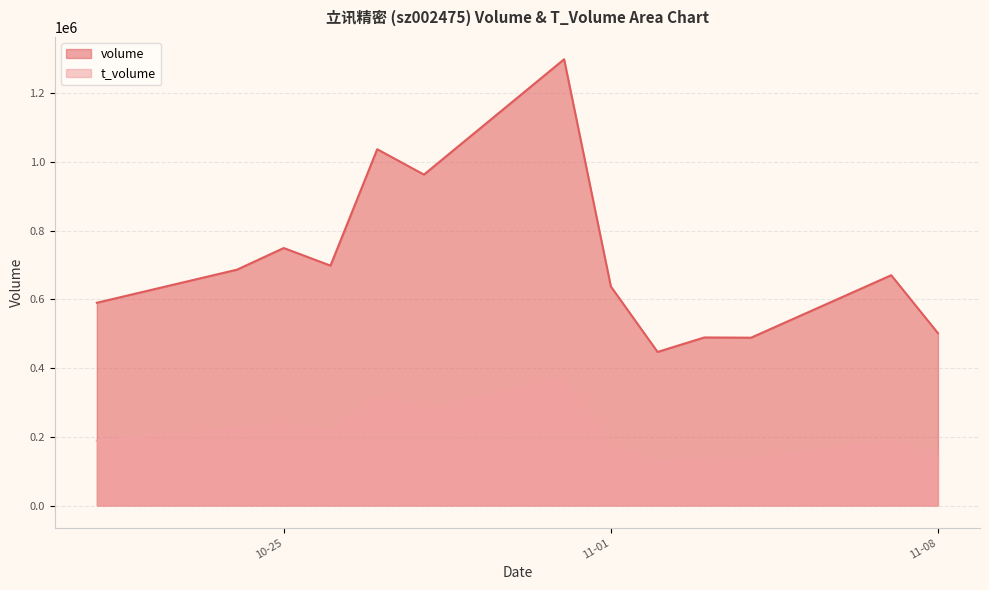

True or false: volume and t_volume intersect in this chart.

False